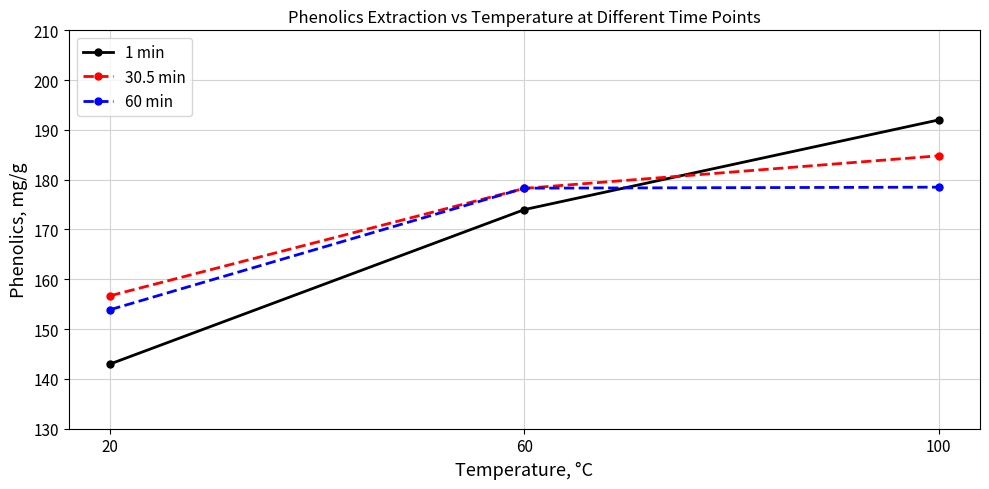

Which series changed the most between 20 and 60?

1 min